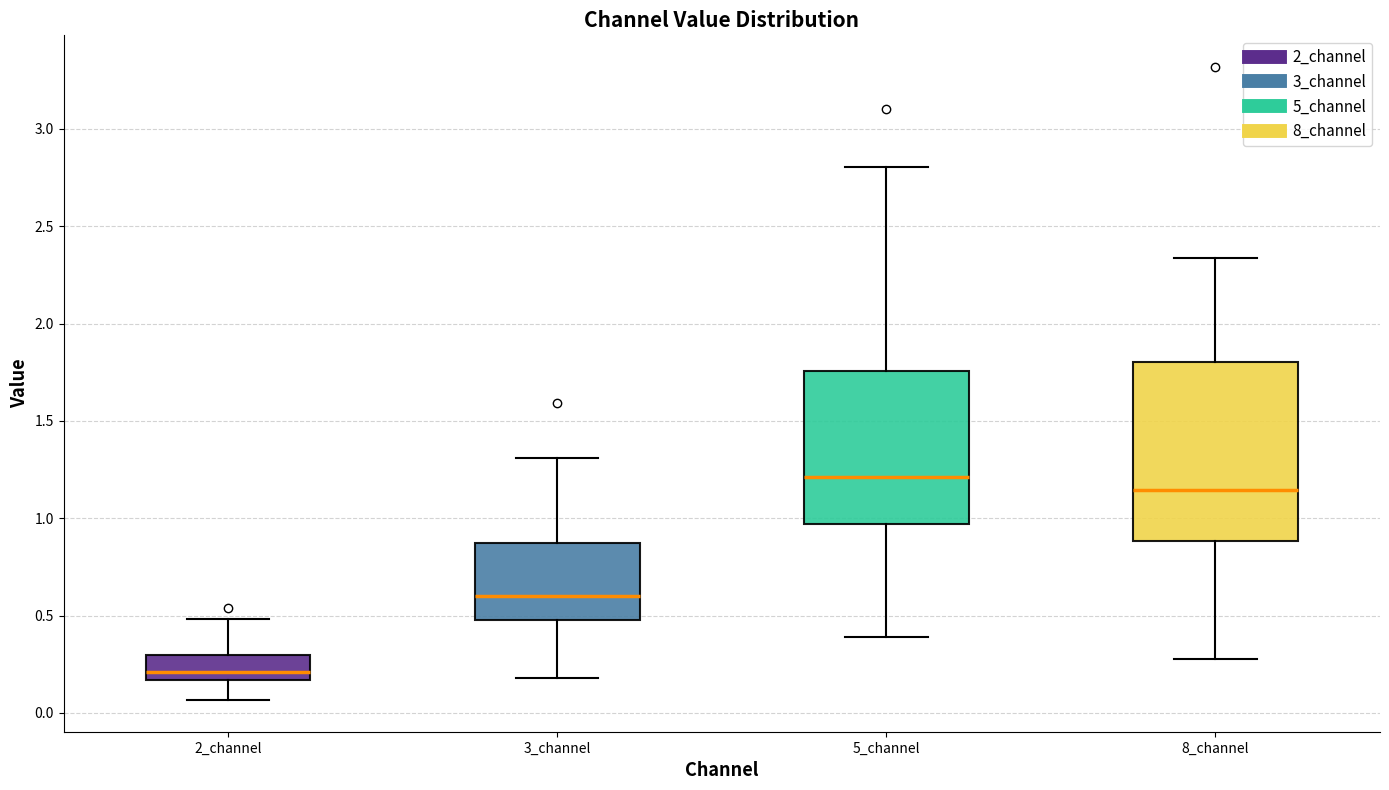

Which box's median line is the lowest?

2_channel